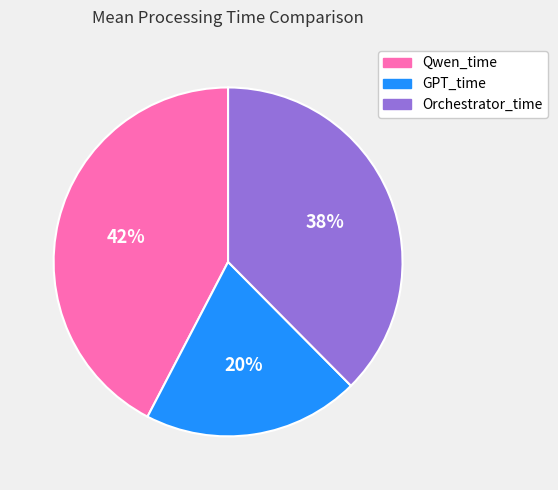

What percentage is the GPT_time slice, to the nearest percent?

20%